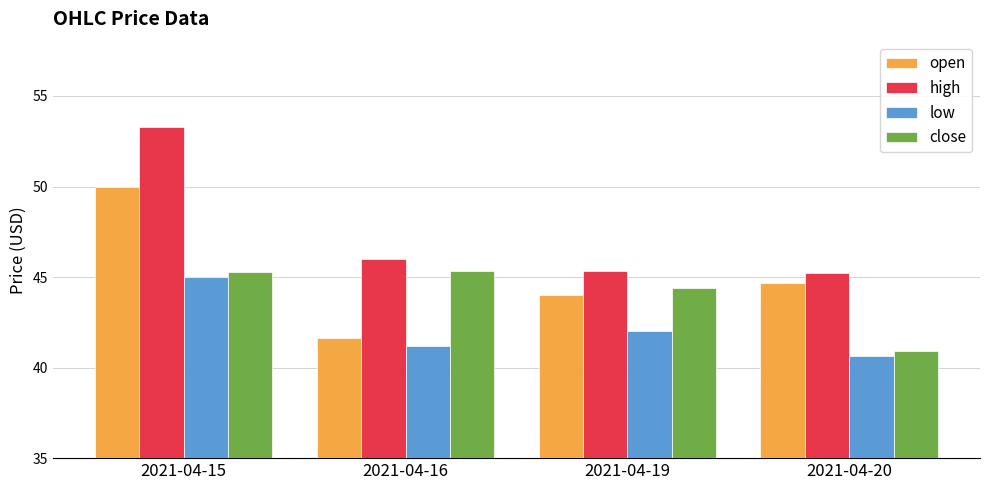

What value does the close series have at 2021-04-15?

45.3